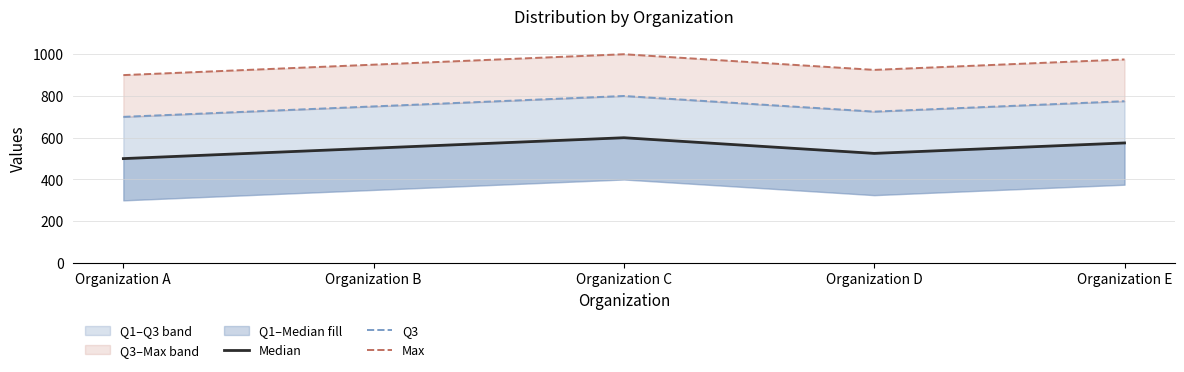

The Max series shows 253 at Organization C. True or false?

False